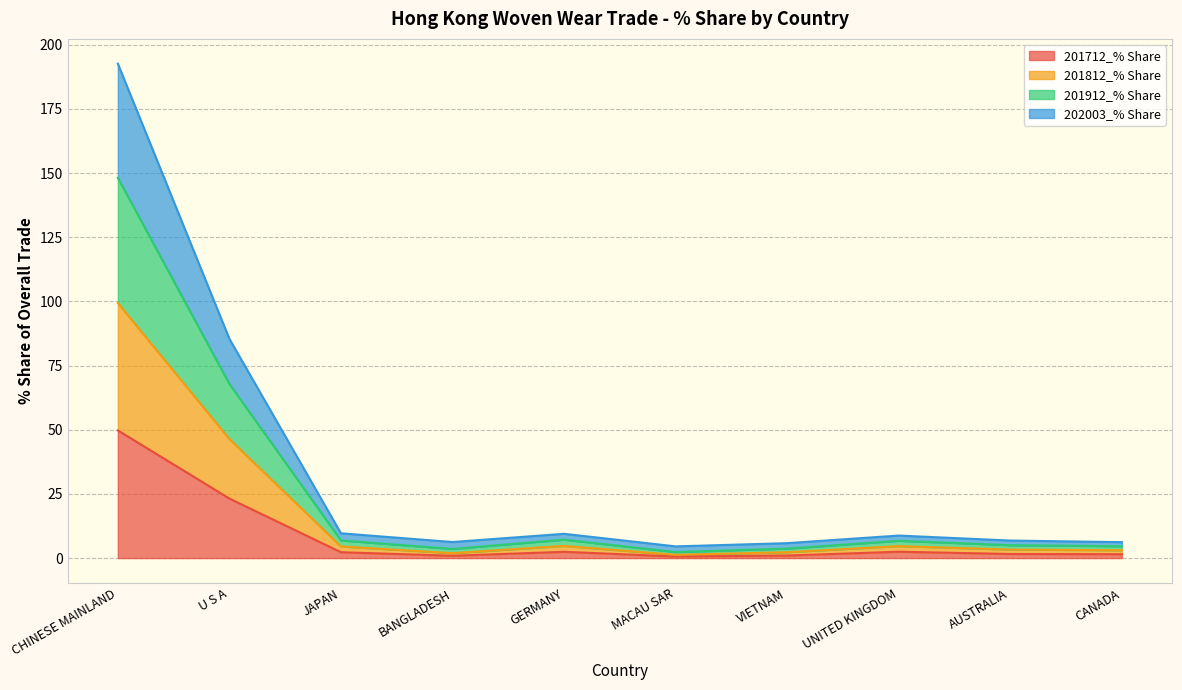

At which category does 202003_% Share reach its first local valley?

BANGLADESH